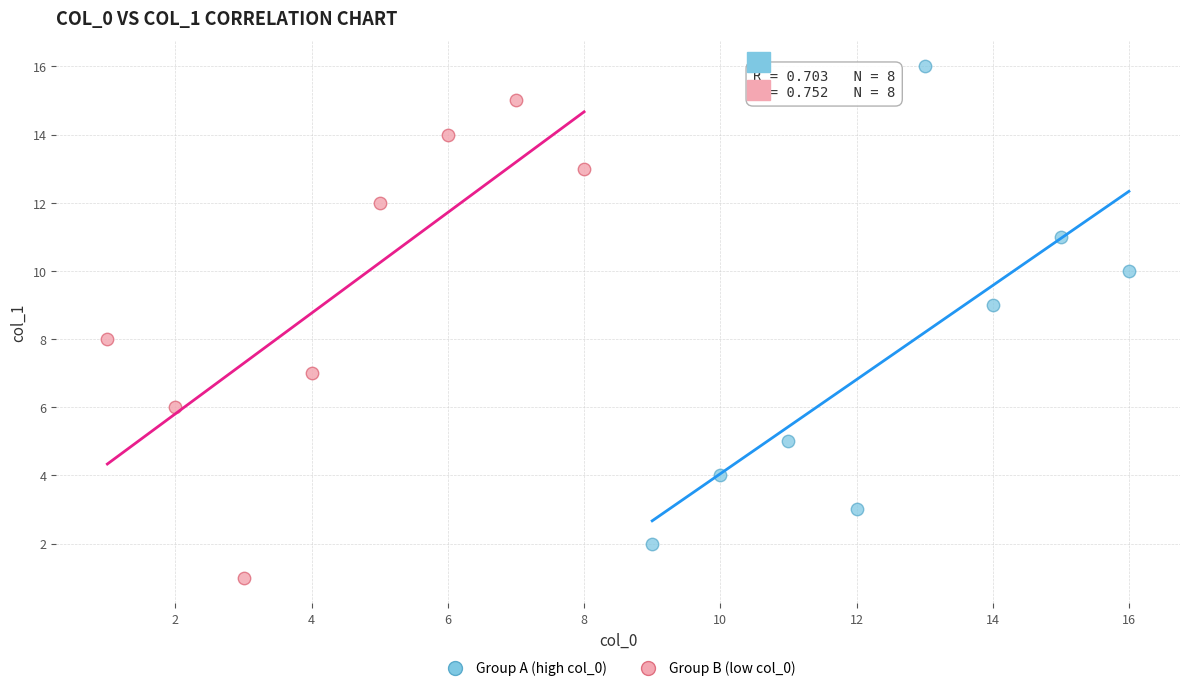

Which series contains the highest Y value?

Group A (high col_0)